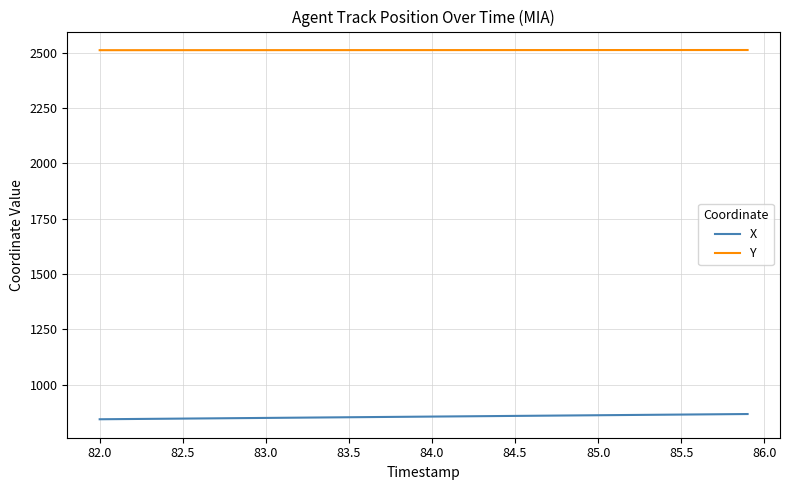

Which series has the largest total across all categories?

Y